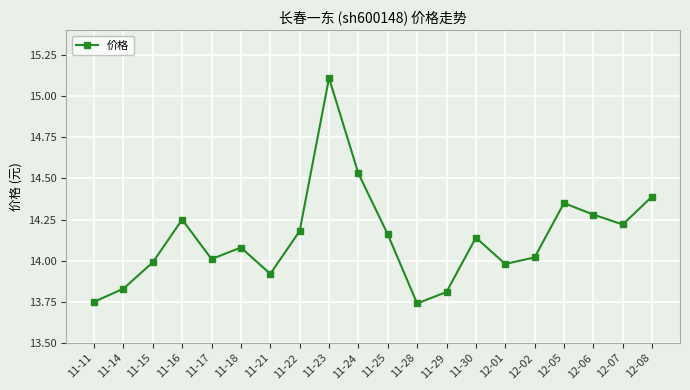

At which category does the chart reach its peak across all series?

11-23